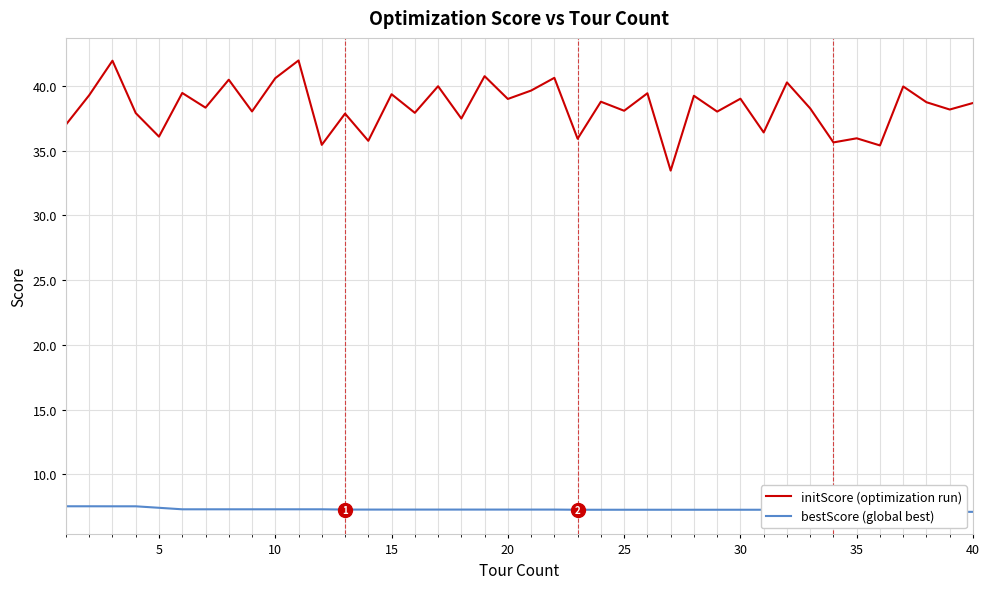

Is it true that initScore equals 62.9 at 21?

False